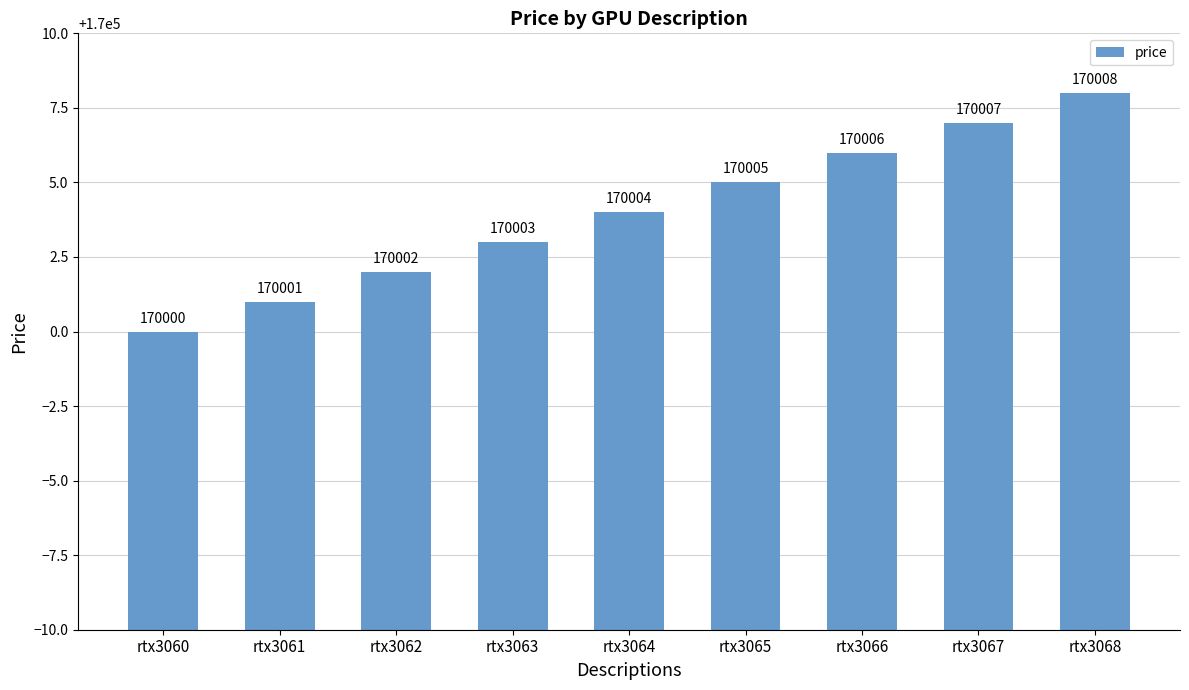

List the labels in order of value, largest first.

rtx3068, rtx3067, rtx3066, rtx3065, rtx3064, rtx3063, rtx3062, rtx3061, rtx3060